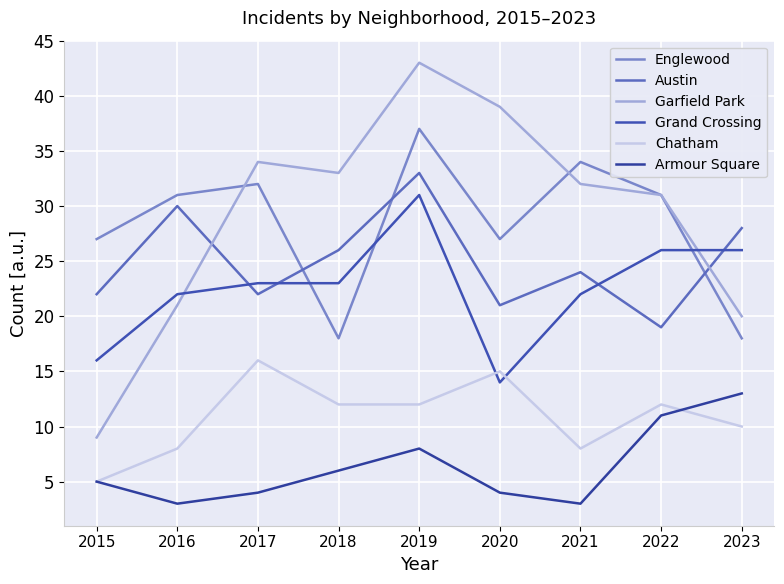

List the series in order of their peak value, highest first.

Garfield Park, Englewood, Austin, Grand Crossing, Chatham, Armour Square